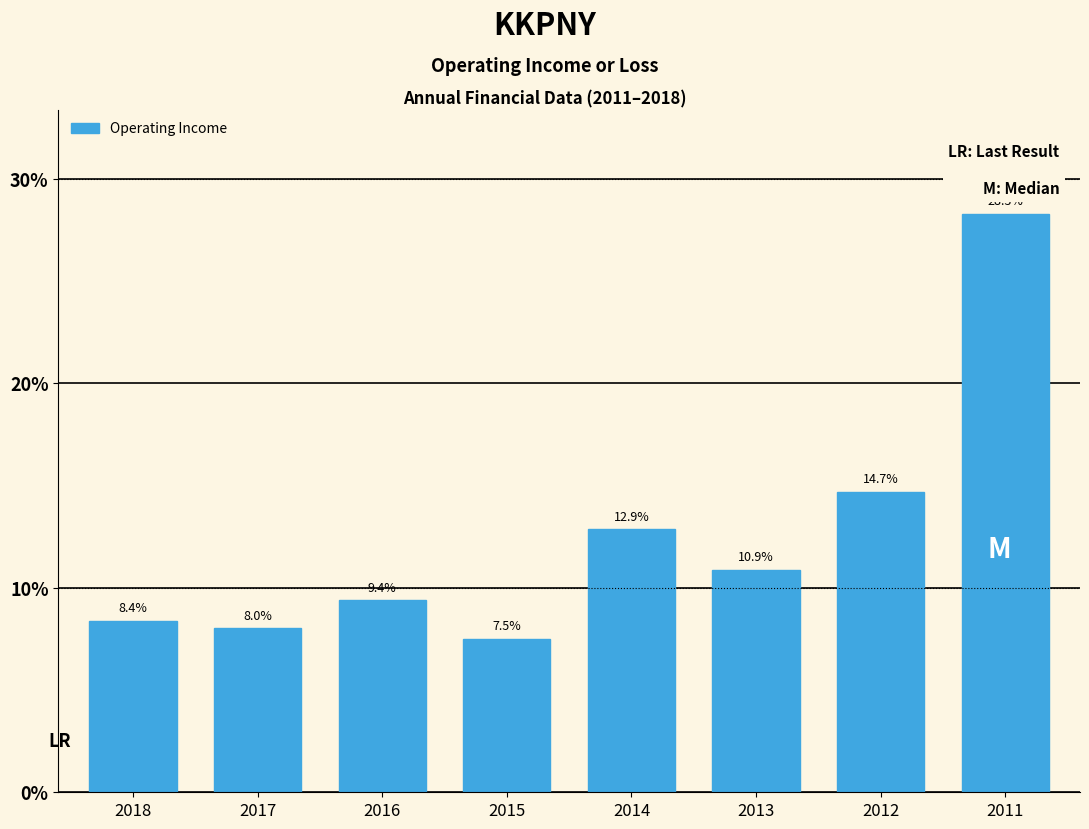

Reading left to right, extract all data points from this chart.

2018=8.4	2017=8.0	2016=9.4	2015=7.5	2014=12.9	2013=10.9	2012=14.7	2011=28.3